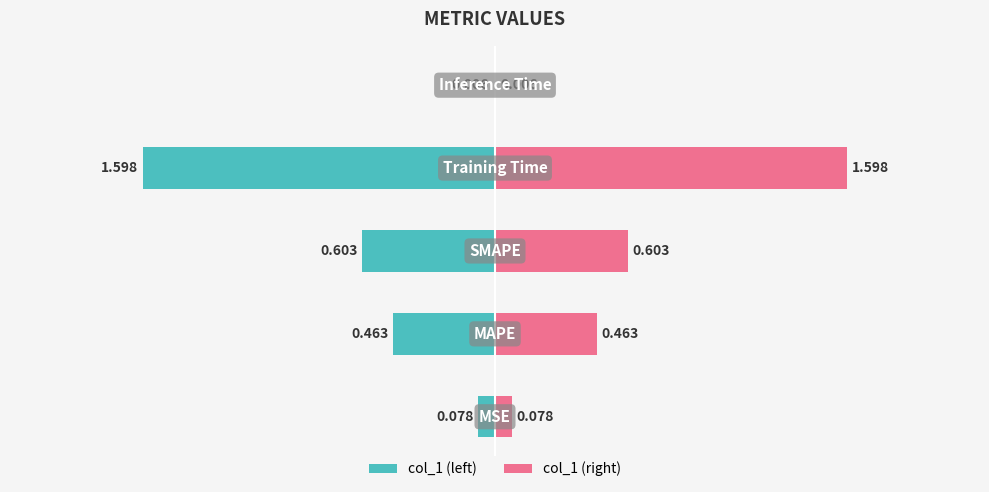

Does the chart contain any negative values?

No